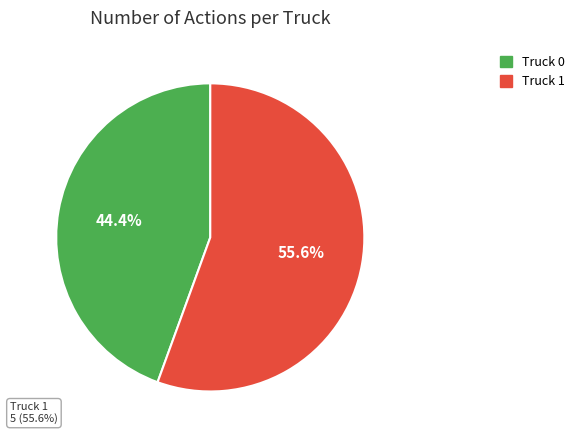

Rank the categories by value from lowest to highest.

Truck 0, Truck 1